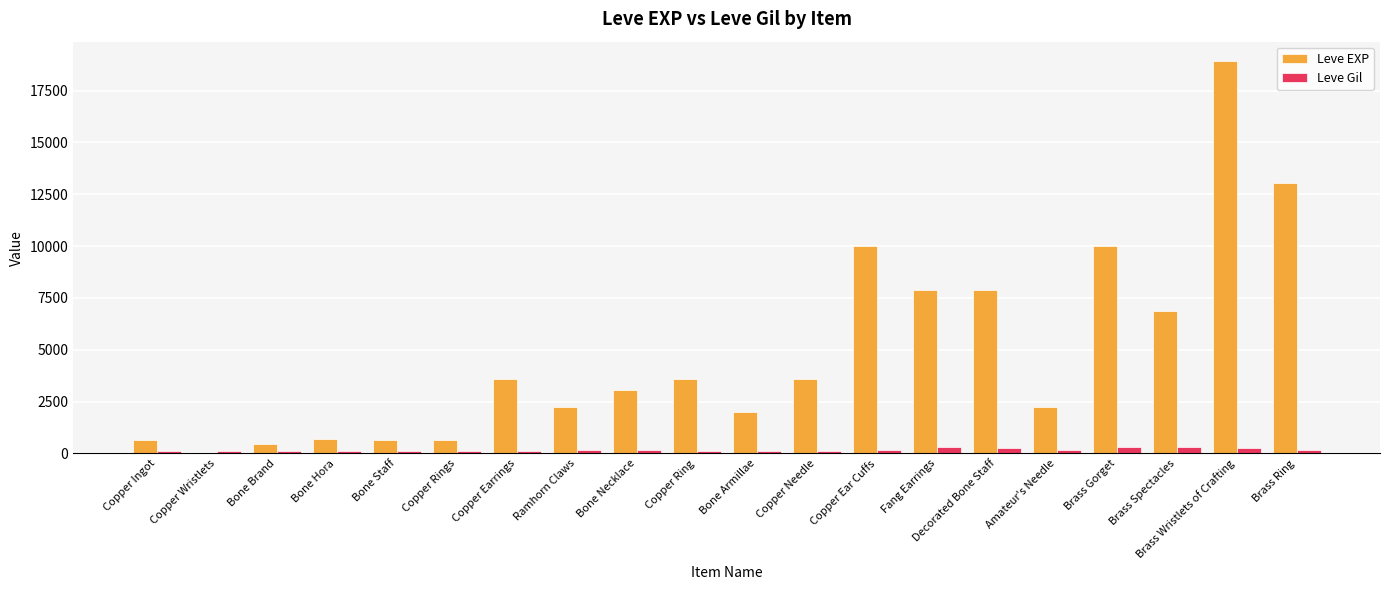

At which label does Leve EXP reach its peak?

Brass Wristlets of Crafting